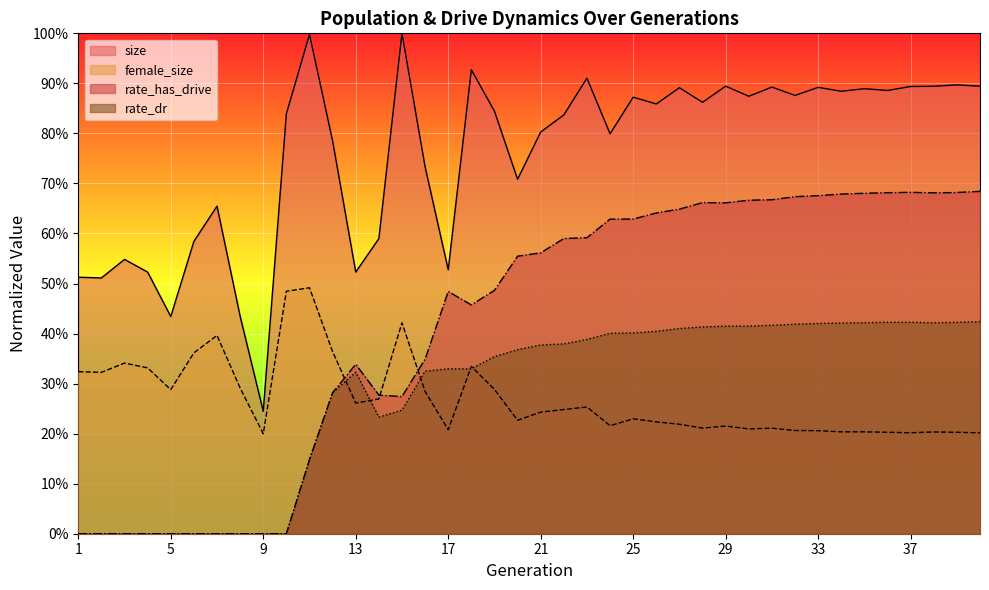

Count the number of data series in this chart.

4